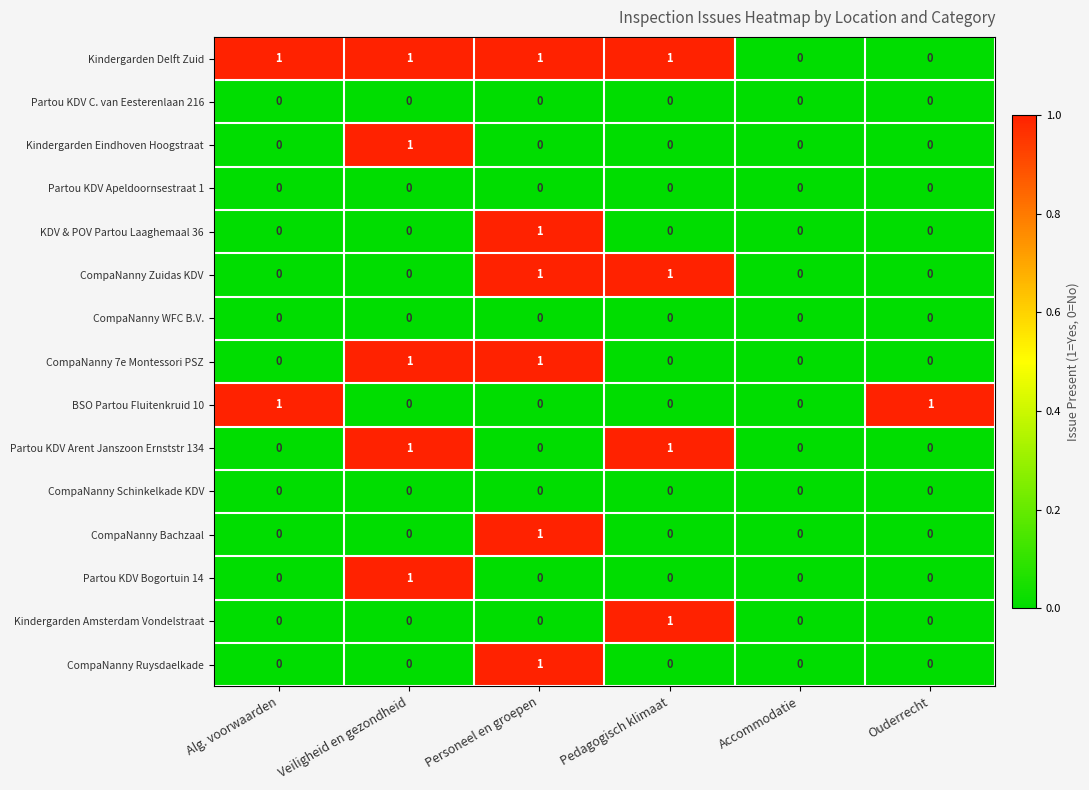

Count the number of data series in this chart.

15